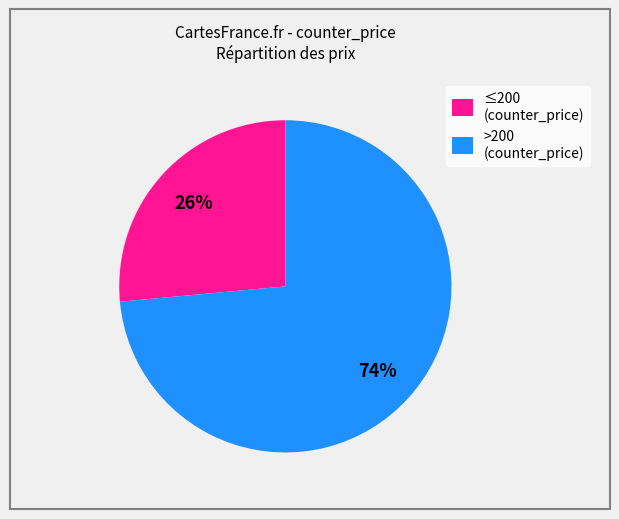

True or false: >200 (counter_price) accounts for 66% of the total.

False